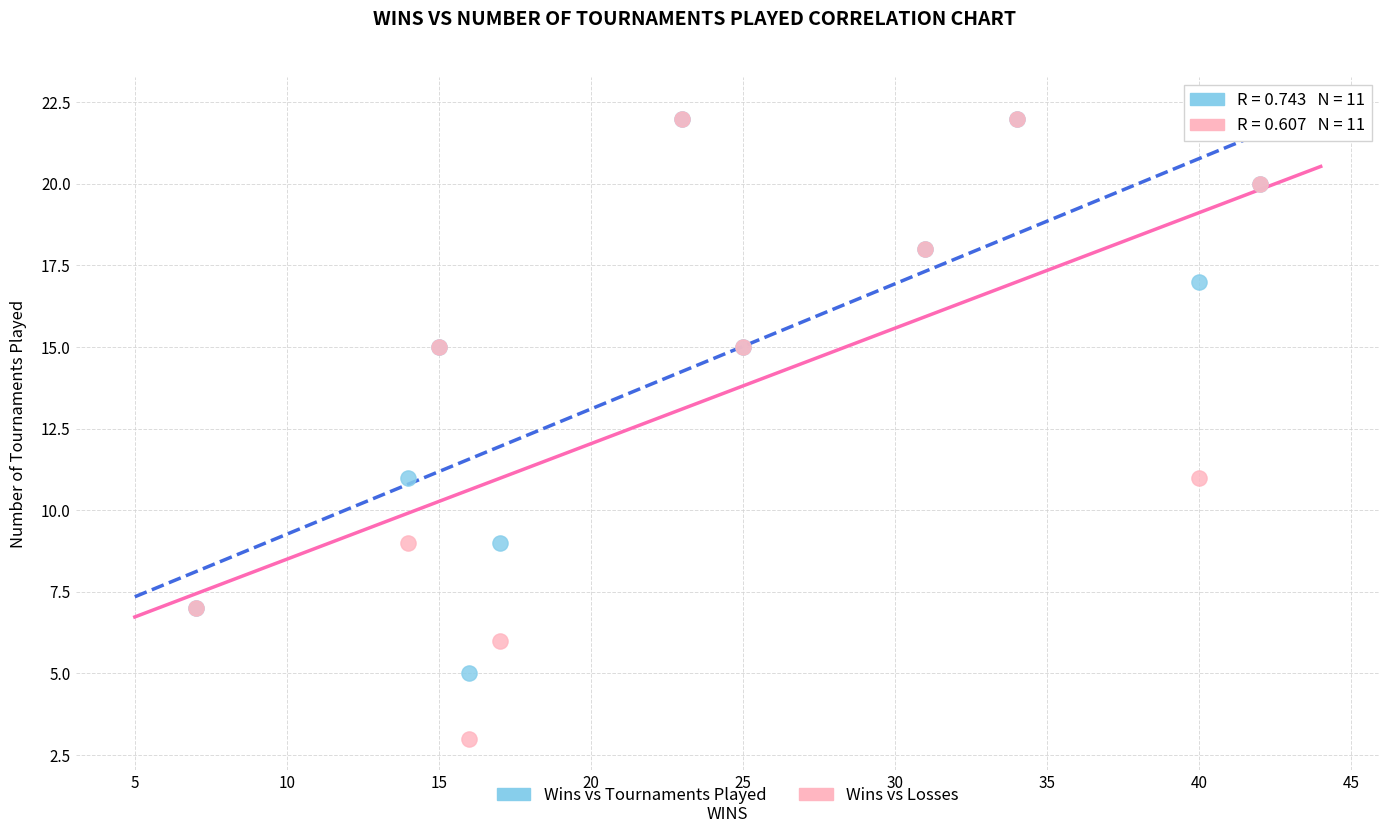

What are all the series names shown in the legend?

Wins vs Tournaments Played, Wins vs Losses